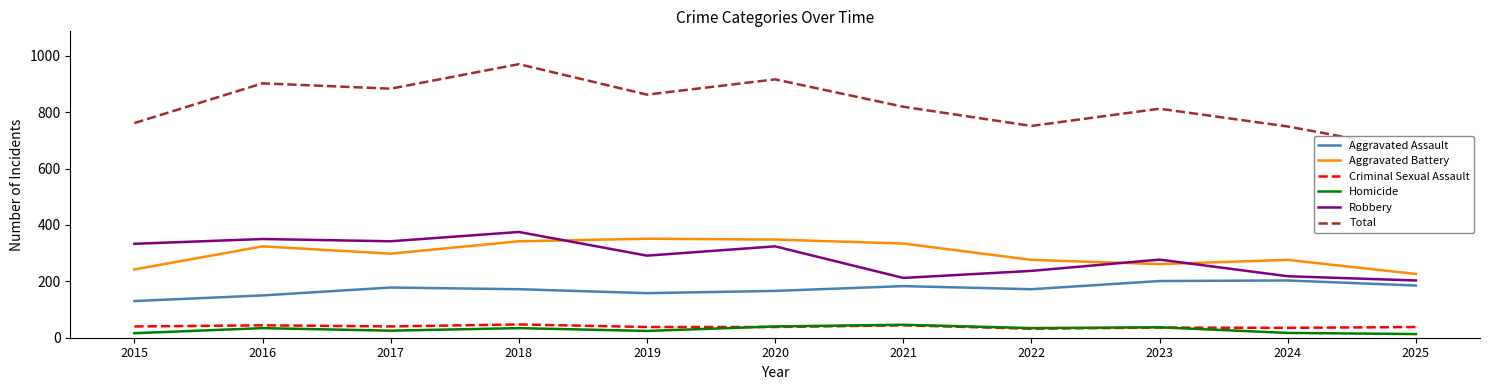

The Total series shows 761 at 2015. True or false?

True